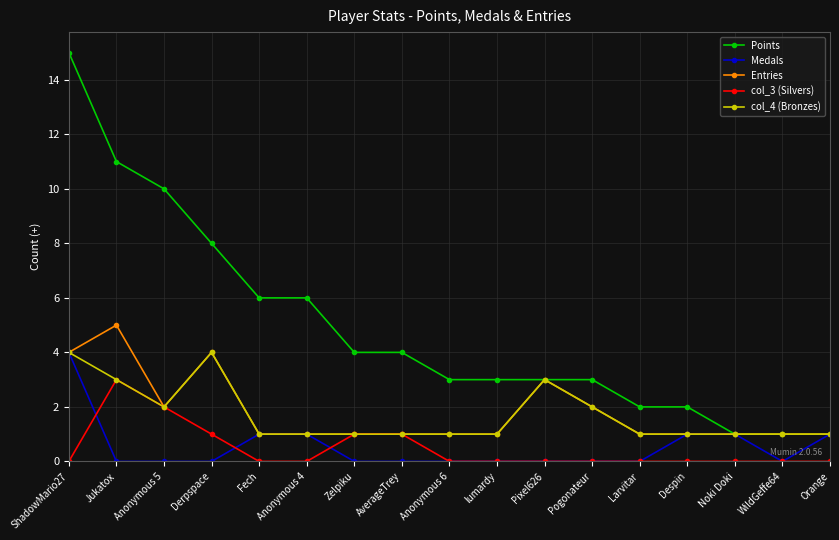

What is the label of the 8th point from the right?

lumardy